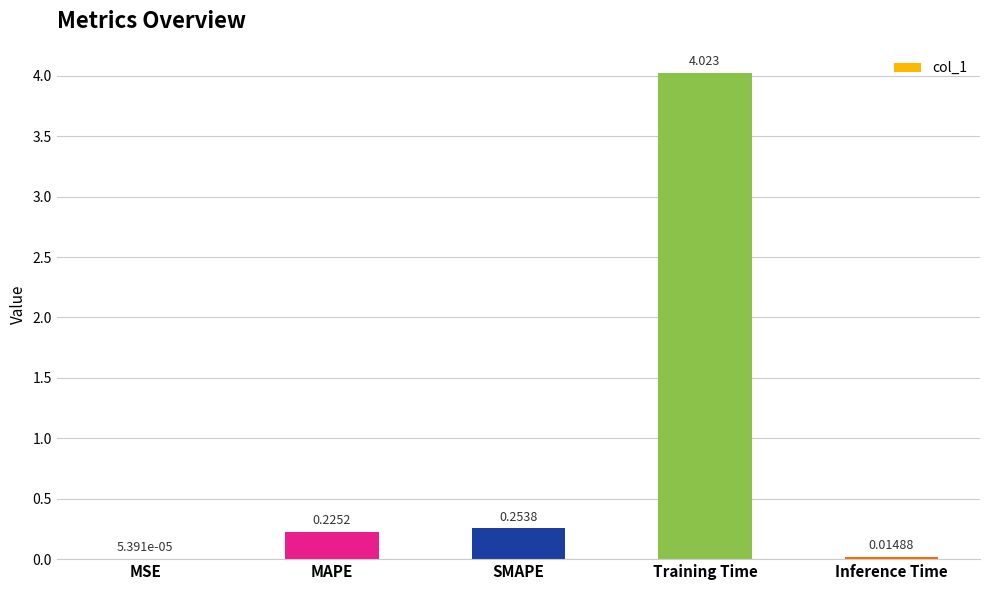

Between Training Time and Inference Time, which is larger?

Training Time